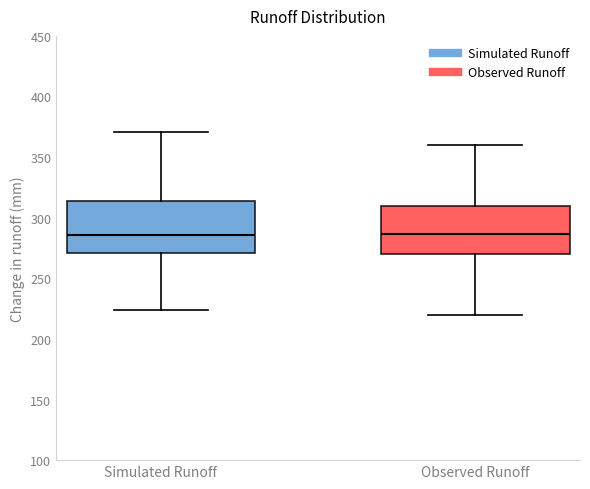

Reading left to right, transcribe this box plot: for each box, give where its median line is, the range the box spans, and where its two whiskers end, as read against the y-axis. The values are not printed on the chart, so give them approximately, as read against the axis.

Simulated Runoff: median 285, box 270 to 315, whiskers 225 to 370
Observed Runoff: median 285, box 270 to 310, whiskers 220 to 360